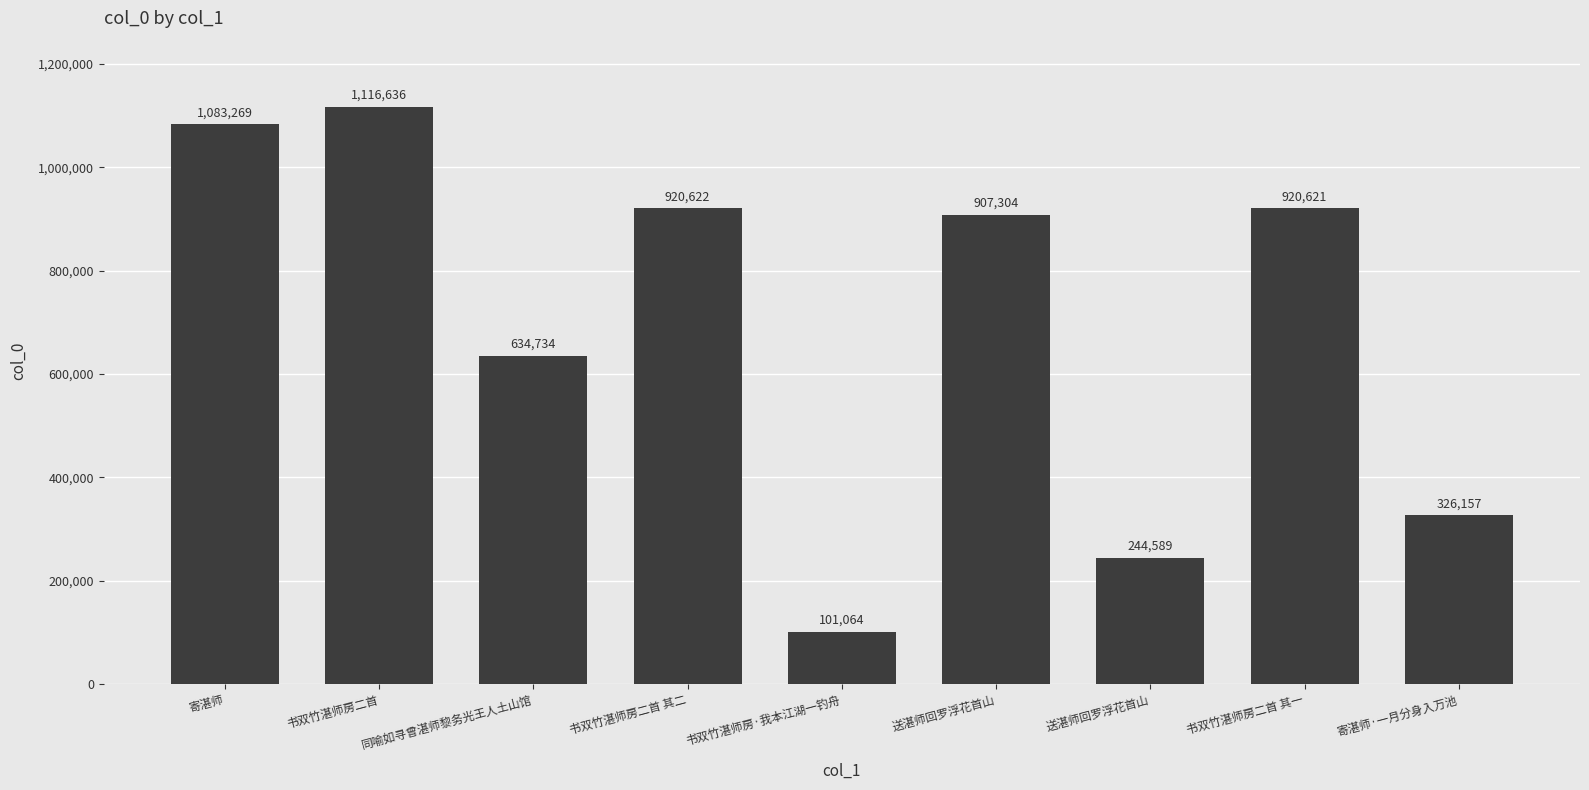

What is the minimum value shown in the chart?

101064